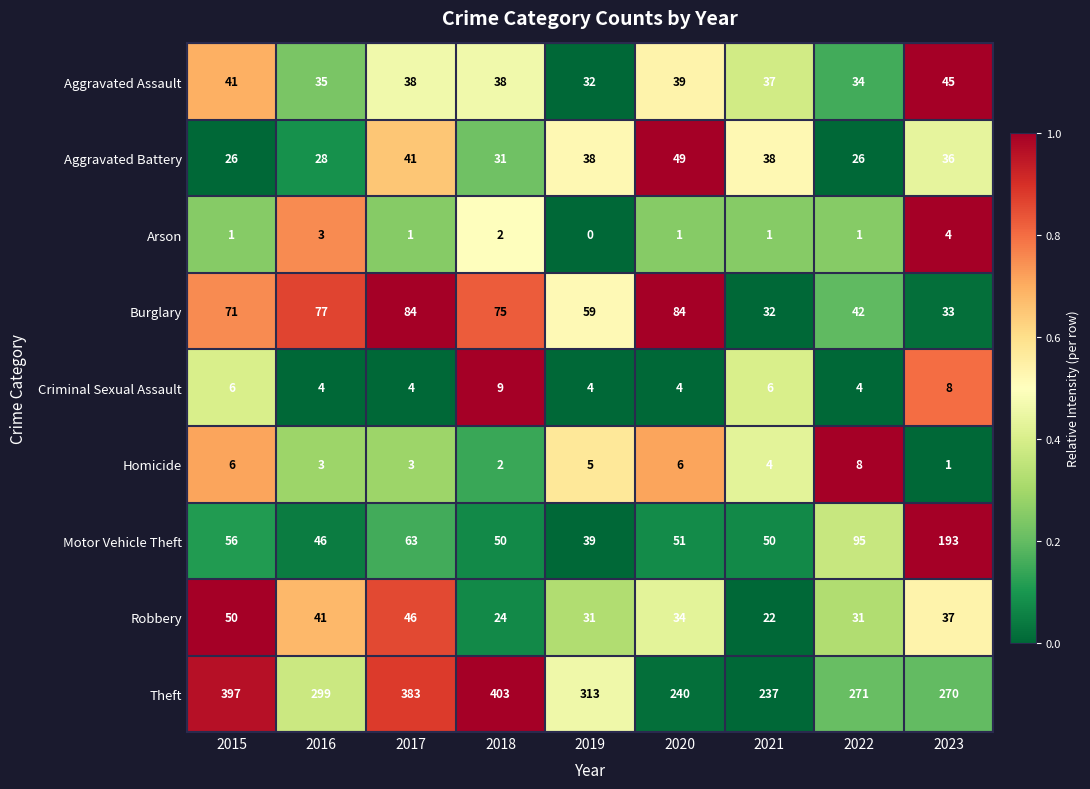

What is the sum of the Burglary values at 2017 and 2021?

116